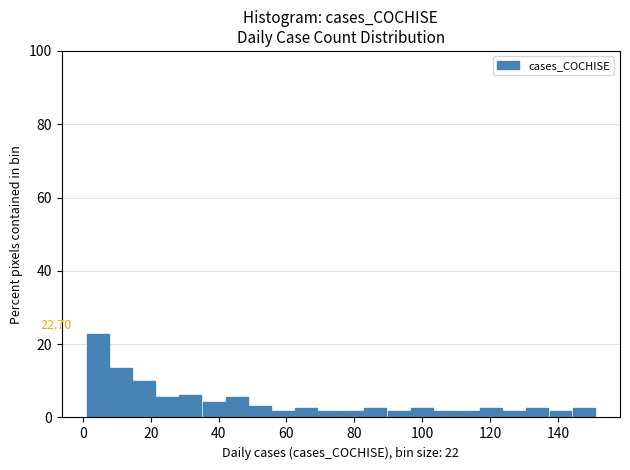

Around what value on the x-axis is the tallest bar? Give the approximate position of its centre, as read against the axis.

4